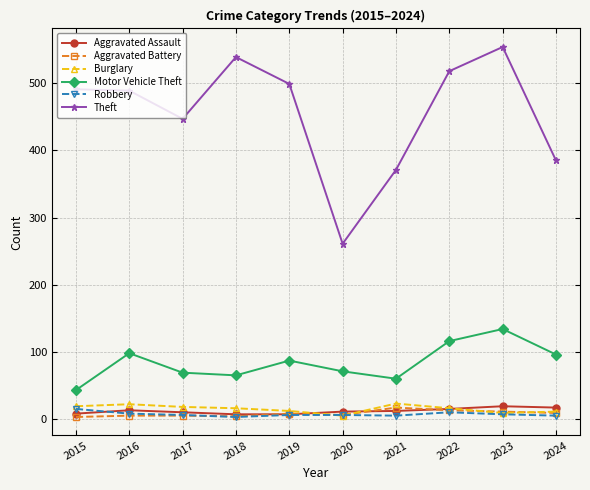

True or false: Theft and Robbery intersect in this chart.

False